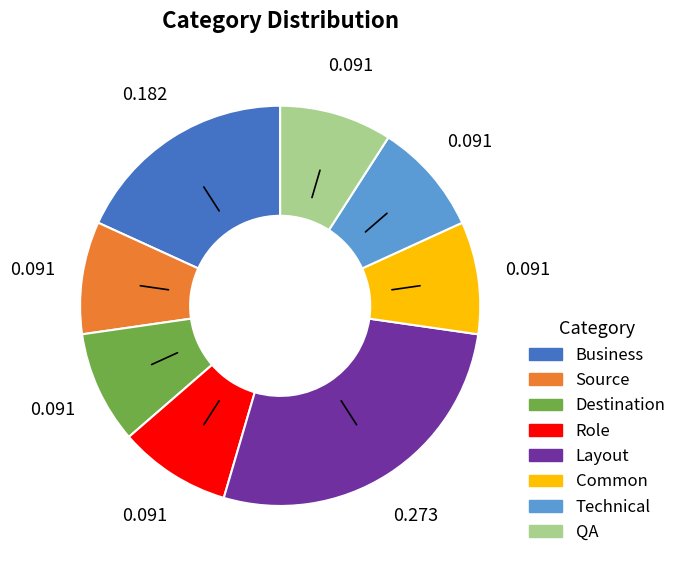

Which slice is the largest?

Layout